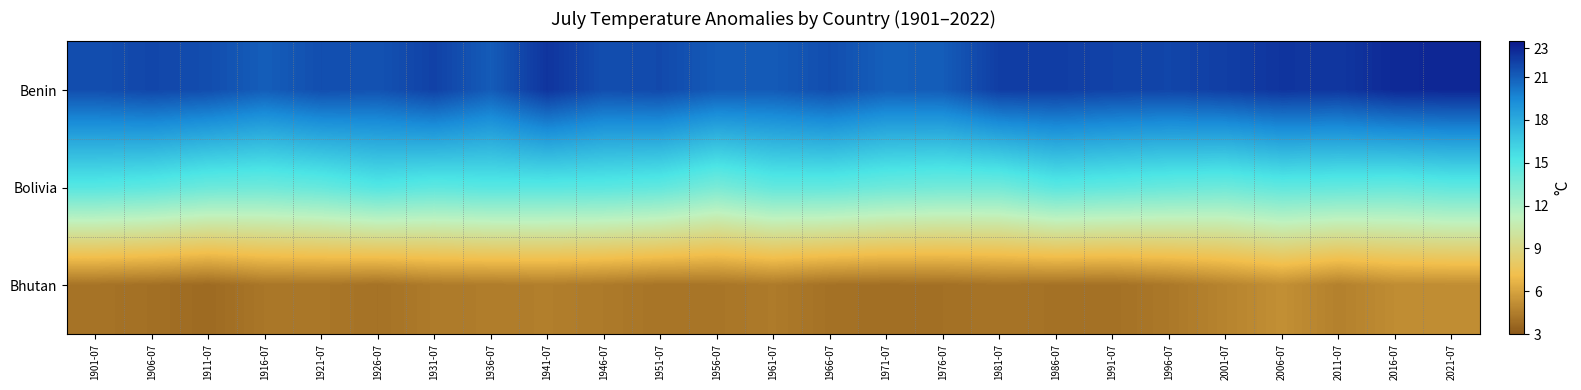

Reading left to right, extract all data points from this chart.

Benin: 1901-07=21.6	1906-07=21.9	1911-07=21.6	1916-07=21.0	1921-07=21.6	1926-07=21.4	1931-07=22.0	1936-07=21.1	1941-07=22.5	1946-07=21.6	1951-07=21.8	1956-07=21.2	1961-07=21.1	1966-07=21.6	1971-07=21.0	1976-07=21.1	1981-07=22.2	1986-07=22.2	1991-07=22.0	1996-07=21.9	2001-07=22.1	2006-07=22.5	2011-07=22.4	2016-07=22.9	2021-07=23.0
Bolivia: 1901-07=14.9	1906-07=14.7	1911-07=14.2	1916-07=14.1	1921-07=14.4	1926-07=15.0	1931-07=14.7	1936-07=14.9	1941-07=14.8	1946-07=14.8	1951-07=14.5	1956-07=13.7	1961-07=14.5	1966-07=14.5	1971-07=14.1	1976-07=13.9	1981-07=13.9	1986-07=14.8	1991-07=14.5	1996-07=14.3	2001-07=14.1	2006-07=14.6	2011-07=14.4	2016-07=14.3	2021-07=14.6
Bhutan: 1901-07=4.1	1906-07=4.0	1911-07=3.7	1916-07=4.2	1921-07=4.2	1926-07=4.0	1931-07=4.4	1936-07=4.5	1941-07=4.5	1946-07=4.4	1951-07=4.1	1956-07=4.2	1961-07=4.4	1966-07=4.0	1971-07=3.9	1976-07=4.0	1981-07=4.1	1986-07=4.0	1991-07=4.0	1996-07=4.3	2001-07=4.8	2006-07=5.2	2011-07=4.6	2016-07=5.1	2021-07=5.1